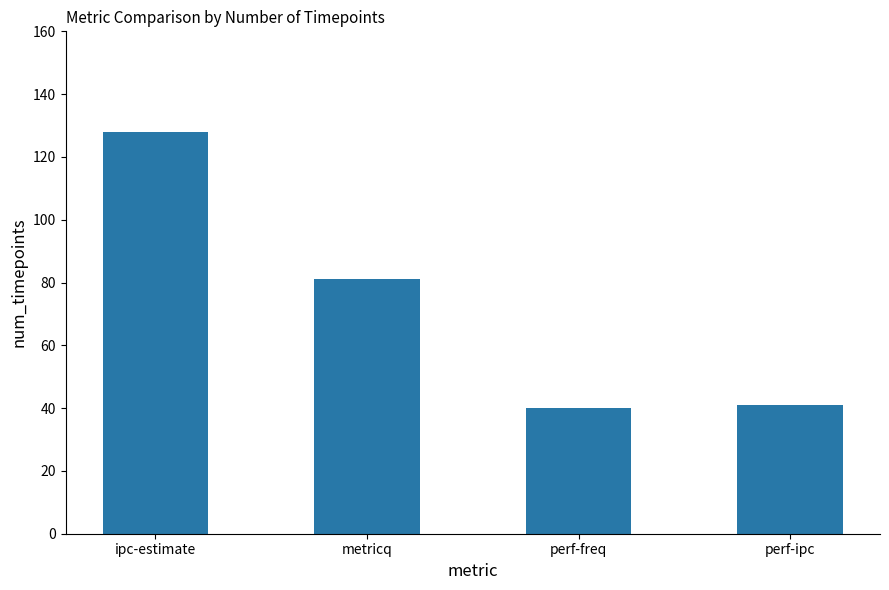

What is the value of the 1st bar from the left?

128